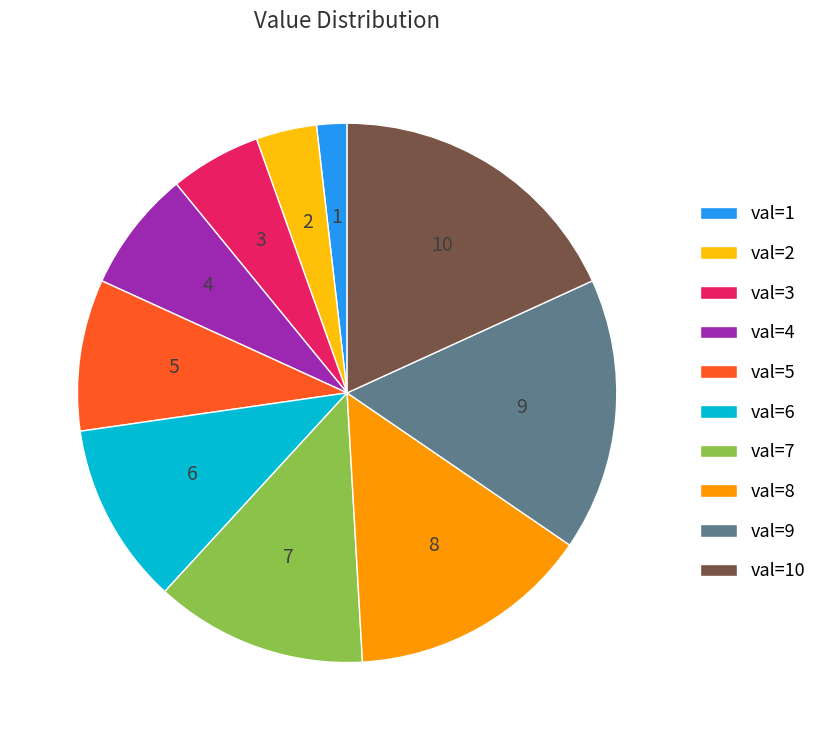

Count the number of slices in the pie.

10